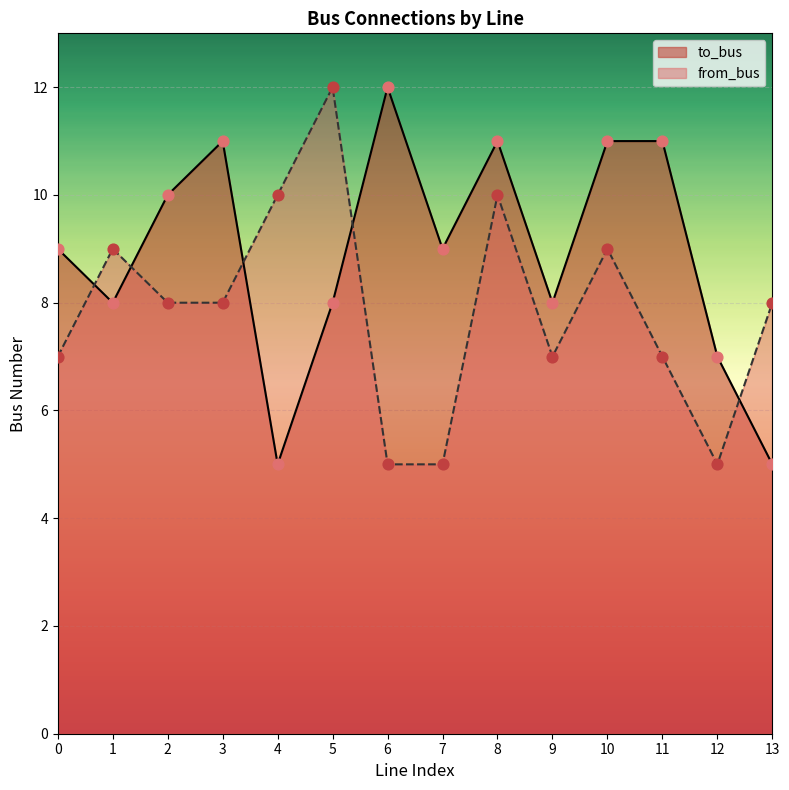

At which category is the sum across all series the highest?

8